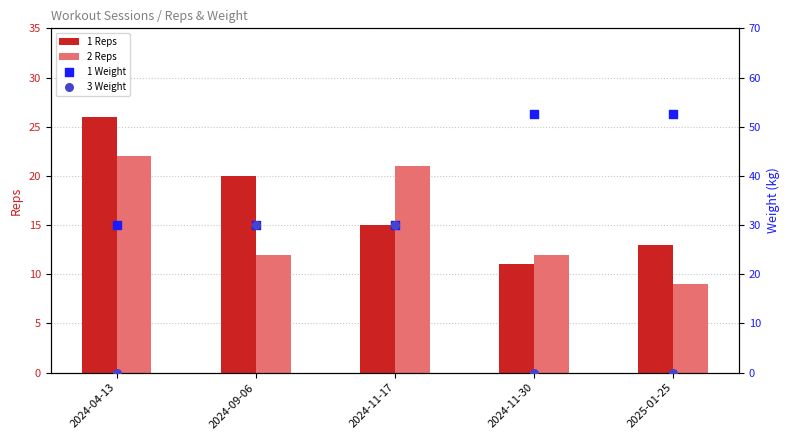

Which series contains the highest Y value?

1 Weight